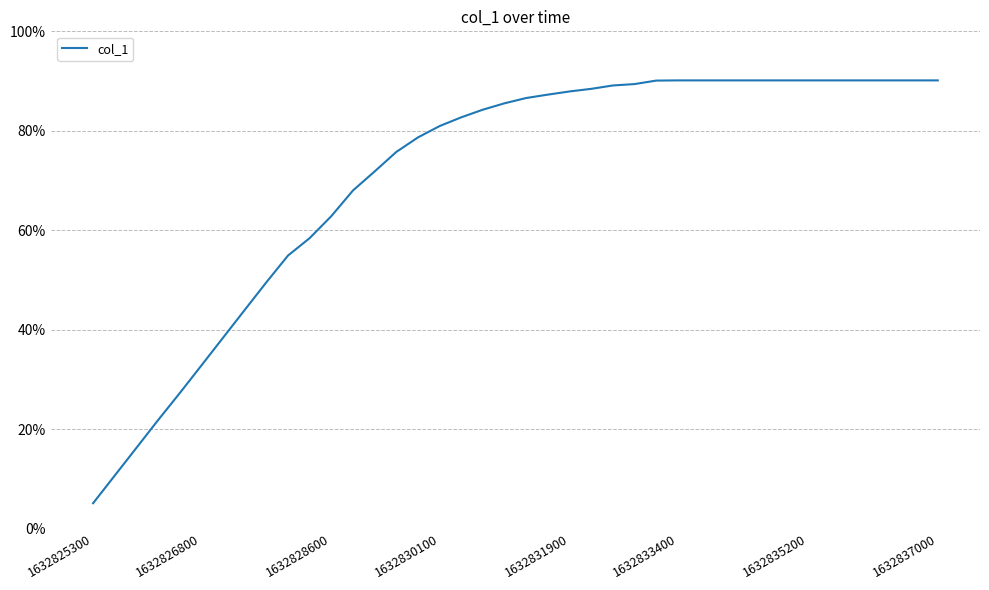

Does the chart display data point markers on the line(s)?

No